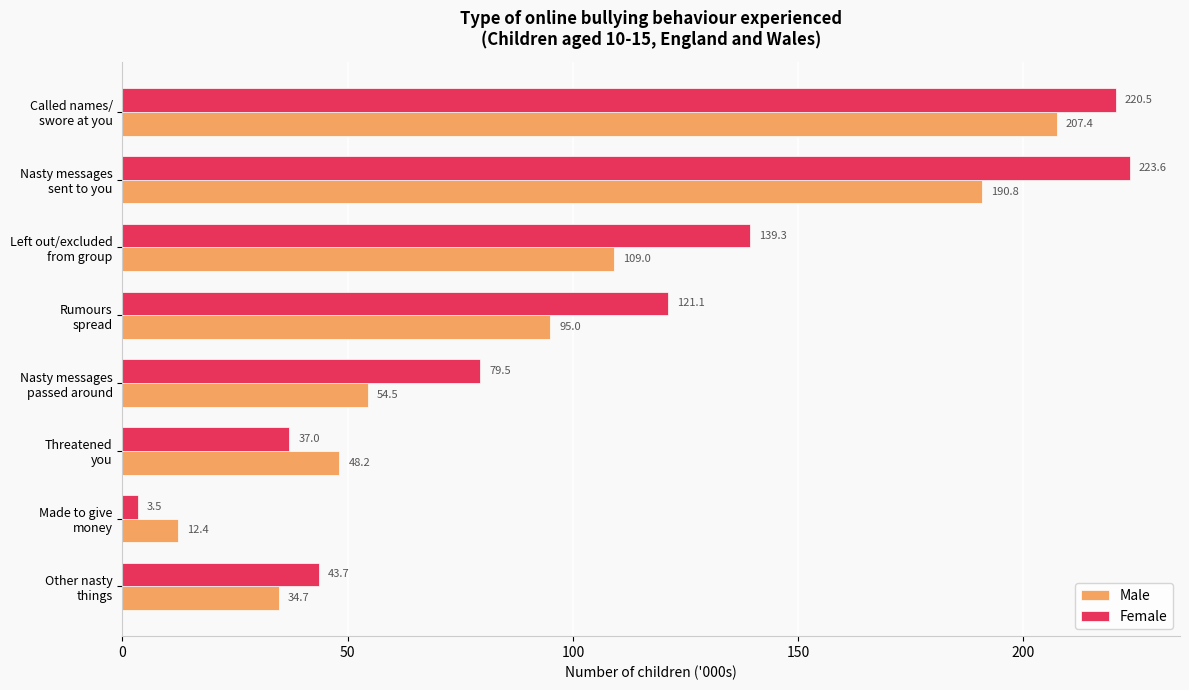

Rank the series by their average value, from highest to lowest.

Female, Male